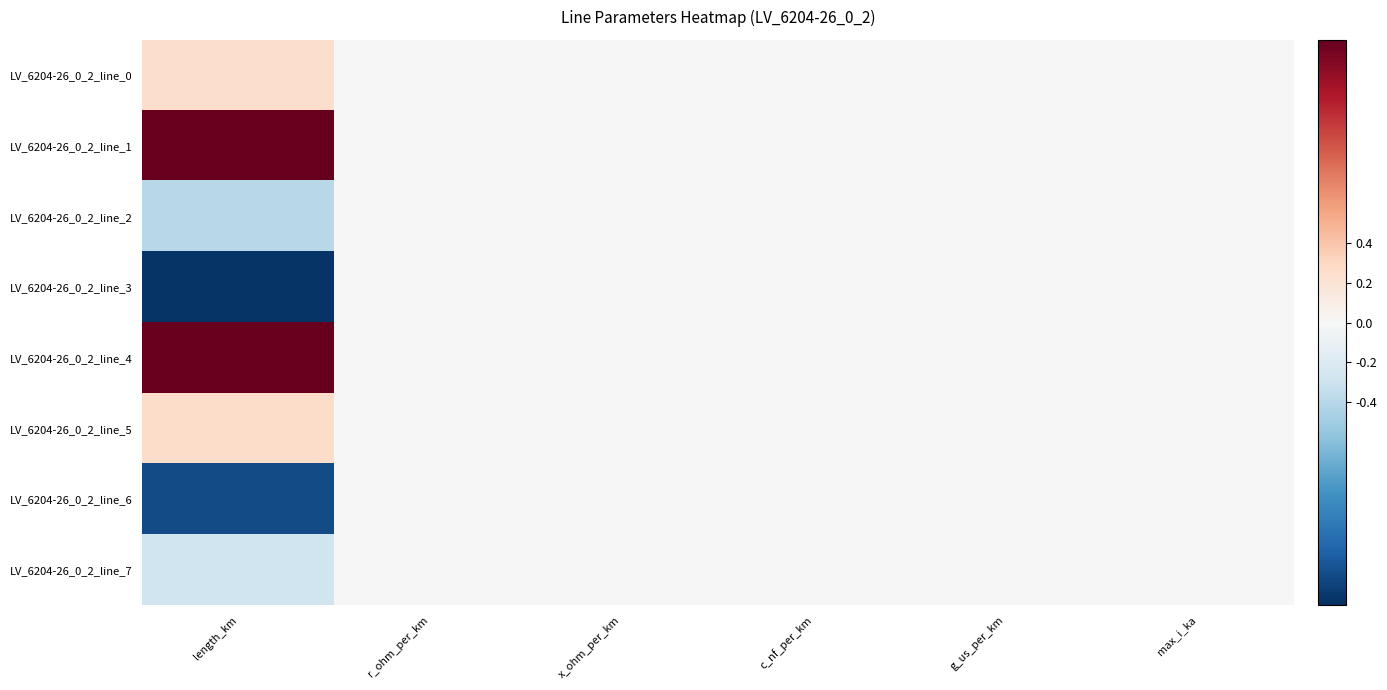

Reading left to right, what are all the values shown in this chart?

LV_6204-26_0_2_line_0: length_km=0.2	r_ohm_per_km=0.0	x_ohm_per_km=0.0	c_nf_per_km=0.0	g_us_per_km=0.0	max_i_ka=0.0
LV_6204-26_0_2_line_1: length_km=1.4	r_ohm_per_km=0.0	x_ohm_per_km=0.0	c_nf_per_km=0.0	g_us_per_km=0.0	max_i_ka=0.0
LV_6204-26_0_2_line_2: length_km=-0.4	r_ohm_per_km=0.0	x_ohm_per_km=0.0	c_nf_per_km=0.0	g_us_per_km=0.0	max_i_ka=0.0
LV_6204-26_0_2_line_3: length_km=-1.4	r_ohm_per_km=0.0	x_ohm_per_km=0.0	c_nf_per_km=0.0	g_us_per_km=0.0	max_i_ka=0.0
LV_6204-26_0_2_line_4: length_km=1.4	r_ohm_per_km=0.0	x_ohm_per_km=0.0	c_nf_per_km=0.0	g_us_per_km=0.0	max_i_ka=0.0
LV_6204-26_0_2_line_5: length_km=0.3	r_ohm_per_km=0.0	x_ohm_per_km=0.0	c_nf_per_km=0.0	g_us_per_km=0.0	max_i_ka=0.0
LV_6204-26_0_2_line_6: length_km=-1.3	r_ohm_per_km=0.0	x_ohm_per_km=0.0	c_nf_per_km=0.0	g_us_per_km=0.0	max_i_ka=0.0
LV_6204-26_0_2_line_7: length_km=-0.3	r_ohm_per_km=0.0	x_ohm_per_km=0.0	c_nf_per_km=0.0	g_us_per_km=0.0	max_i_ka=0.0